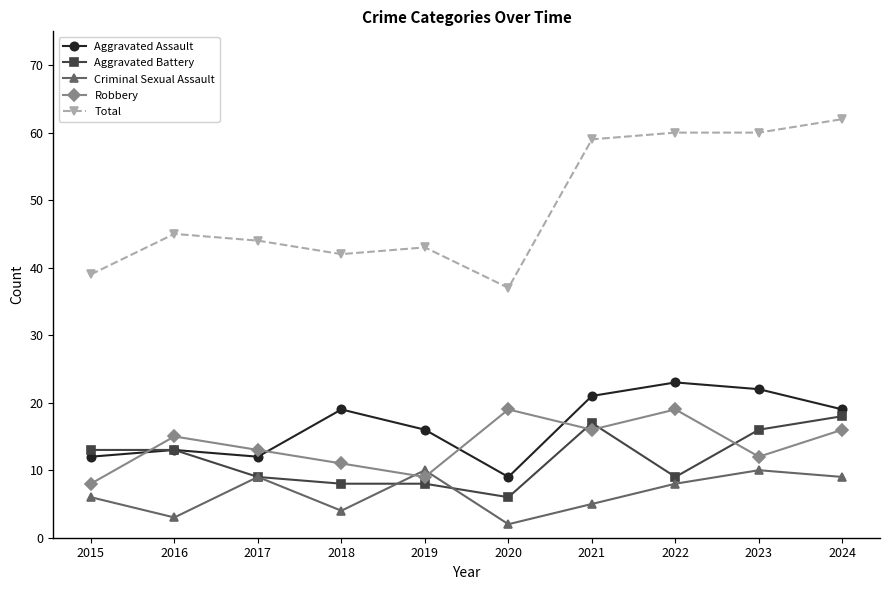

The value of Aggravated Assault at 2022 is 13. True or false?

False